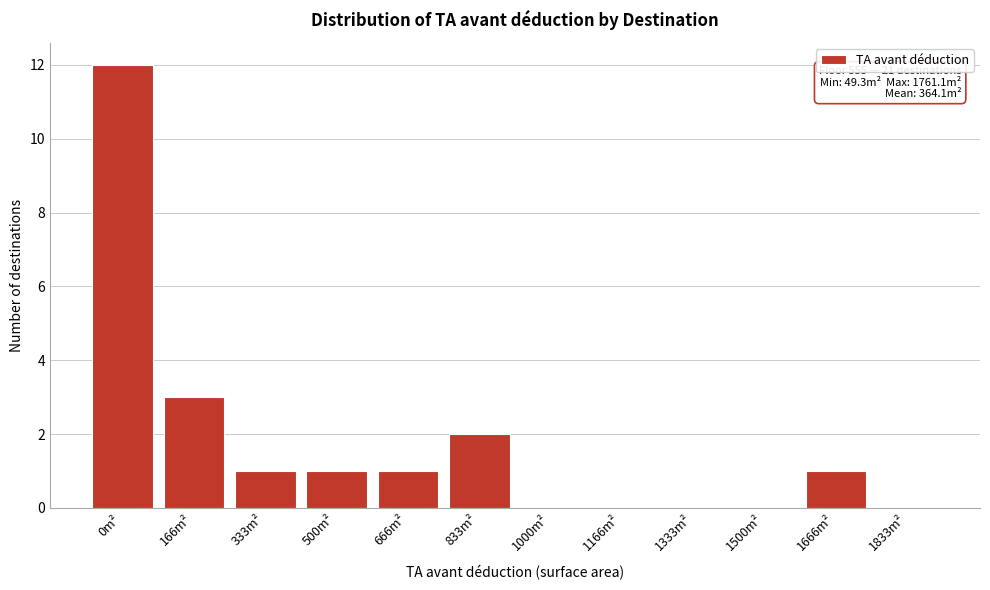

Reading left to right, what are all the values shown in this chart?

0m²=12	166m²=3	333m²=1	500m²=1	666m²=1	833m²=2	1000m²=0	1166m²=0	1333m²=0	1500m²=0	1666m²=1	1833m²=0